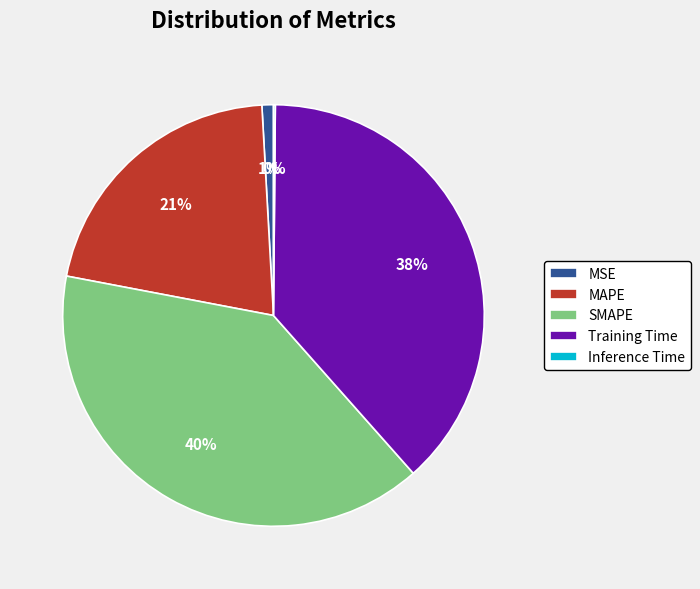

To the nearest percent, what portion does MSE represent?

1%